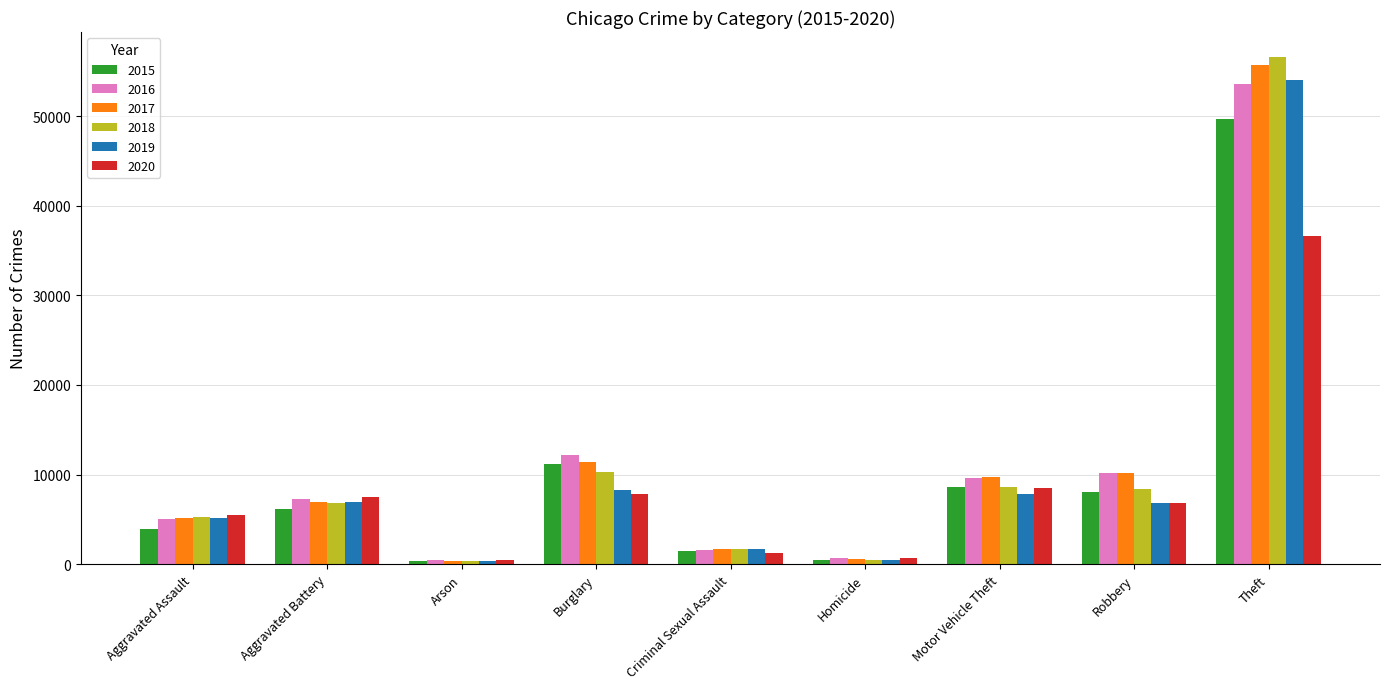

What is the highest value of the 2020 series?

36654